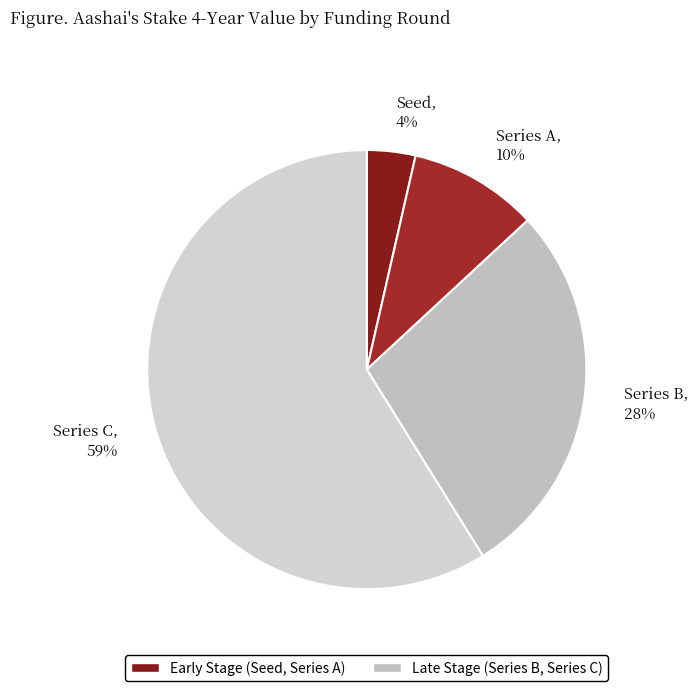

How many segments does this pie chart have?

4